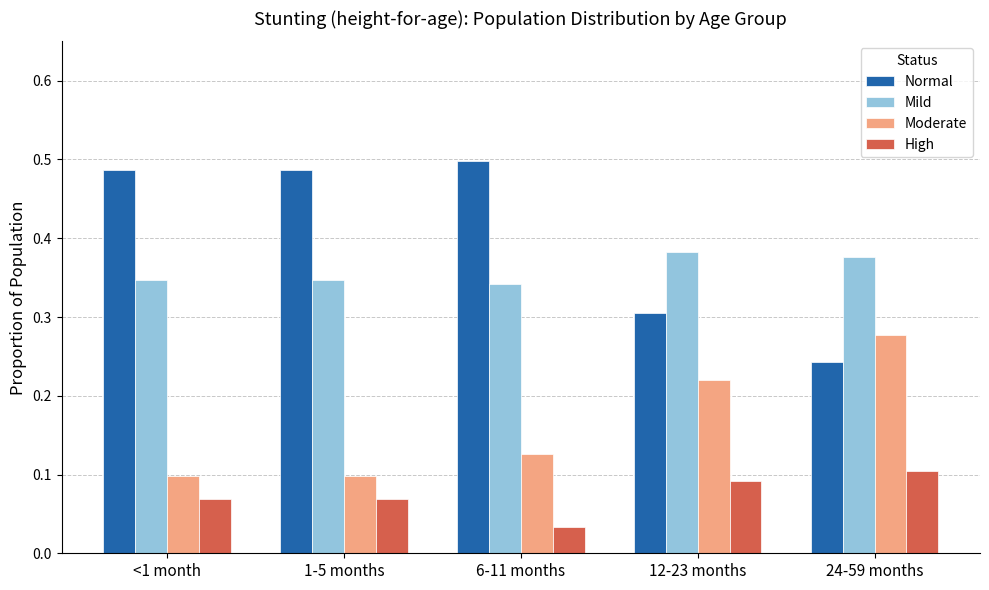

Rank the series by their maximum value, from lowest to highest.

High, Moderate, Mild, Normal